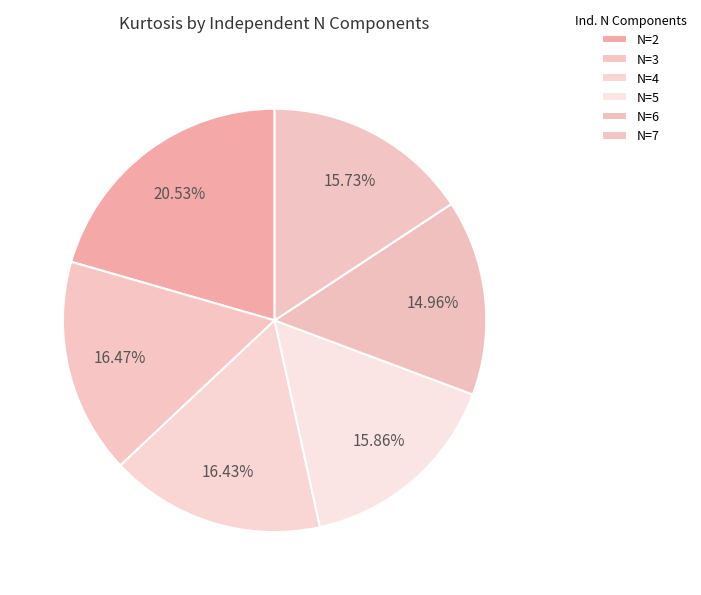

Rank the categories by value from highest to lowest.

2, 3, 4, 5, 7, 6